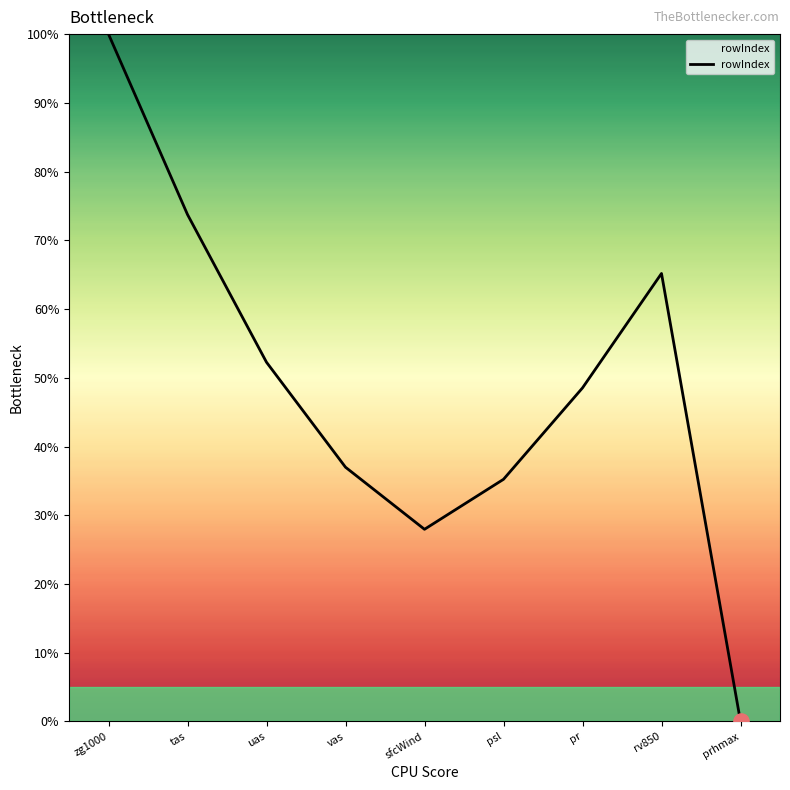

Between sfcWind and psl, which is larger?

psl